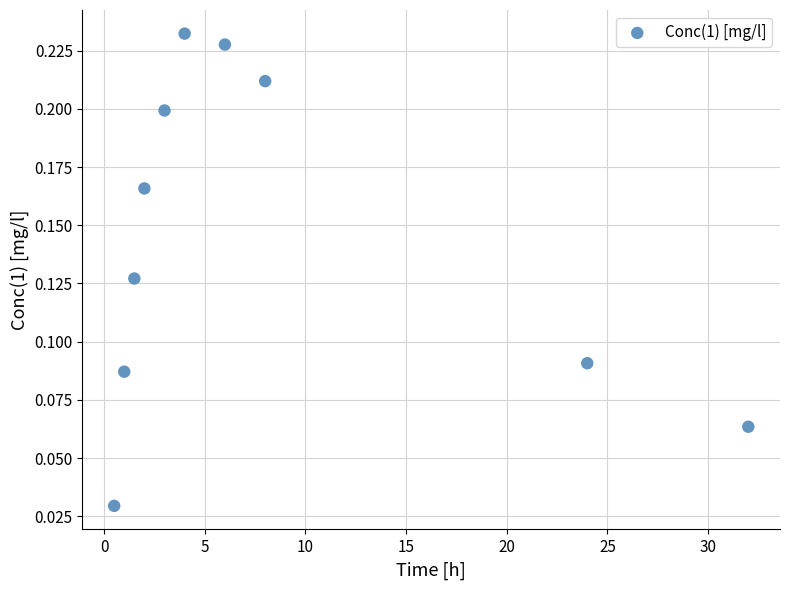

What is the range of X values (max minus min)?

31.5